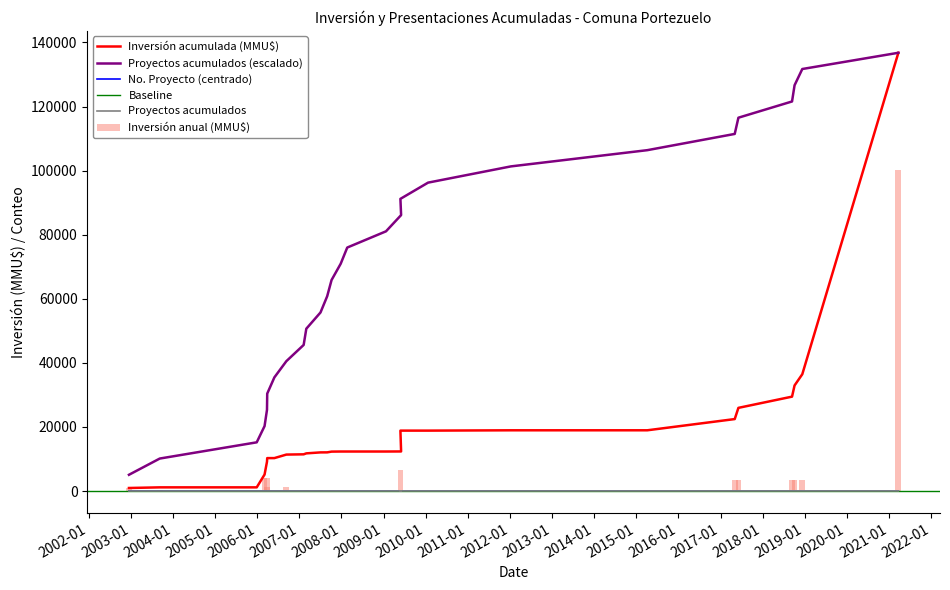

What is the minimum value shown in the chart?

-13